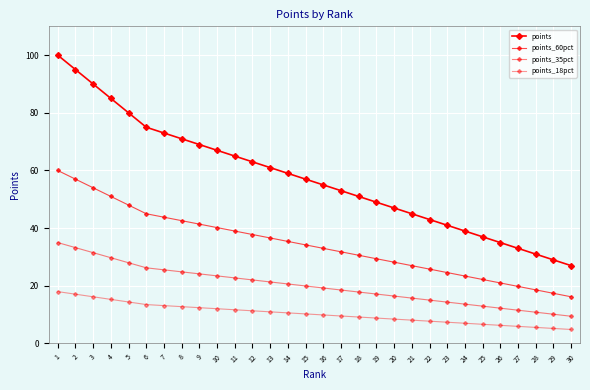

True or false: points_35pct and points_18pct cross at least once.

False